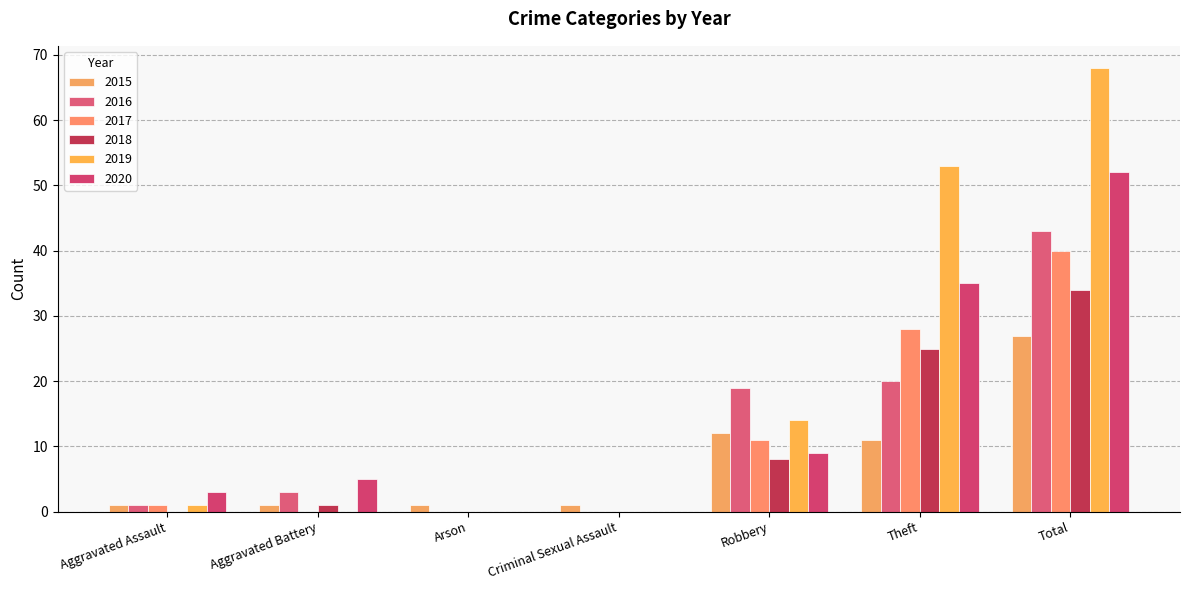

How many distinct data groups are displayed?

6